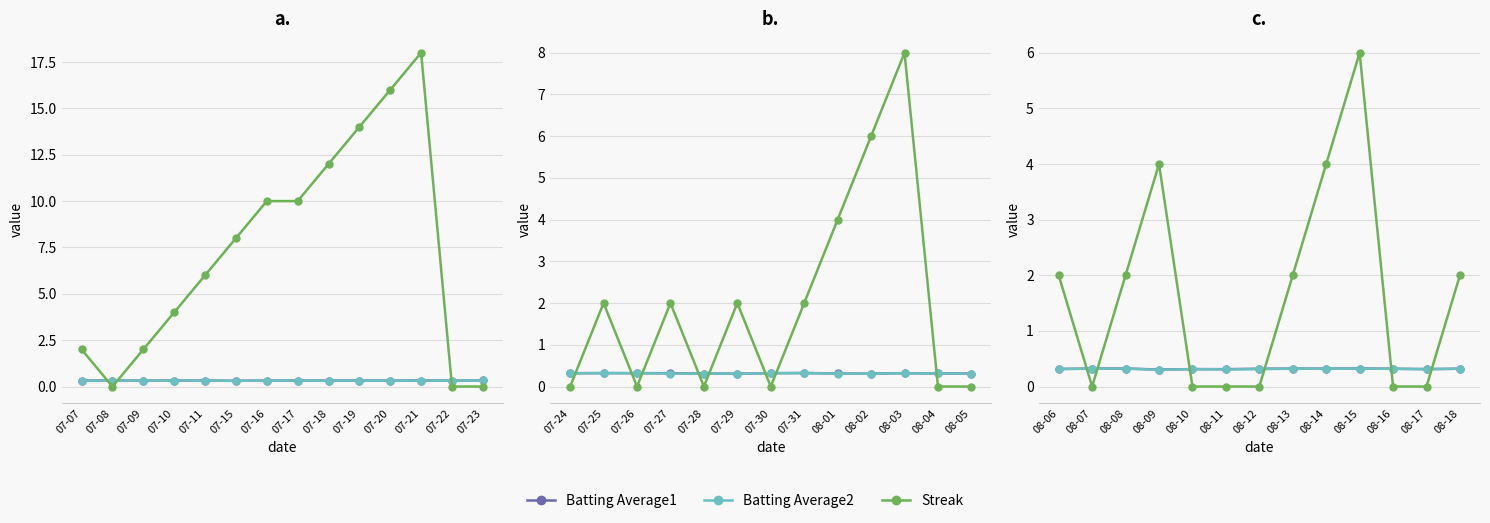

Is it true that Batting Average2 equals 0.4 at 08-16?

False